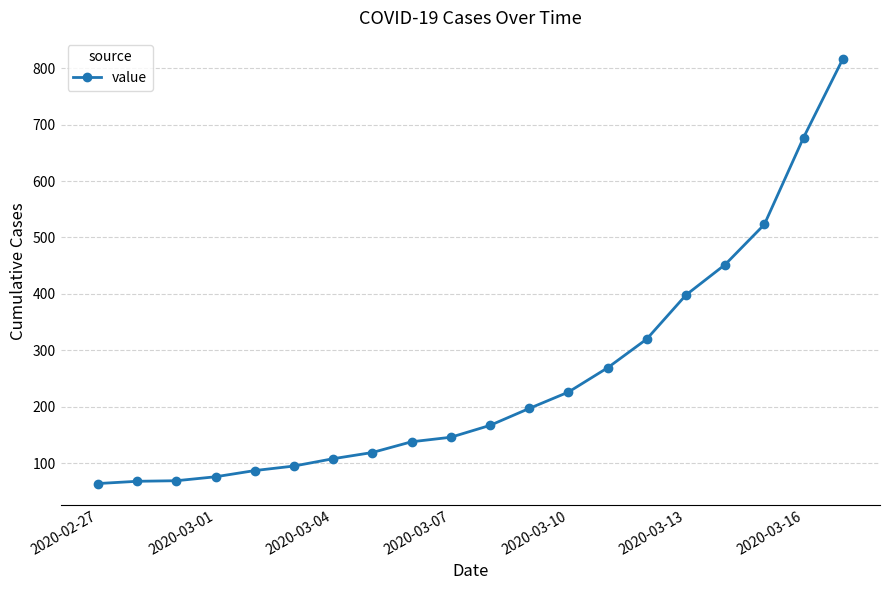

How many data points does each series have?

20